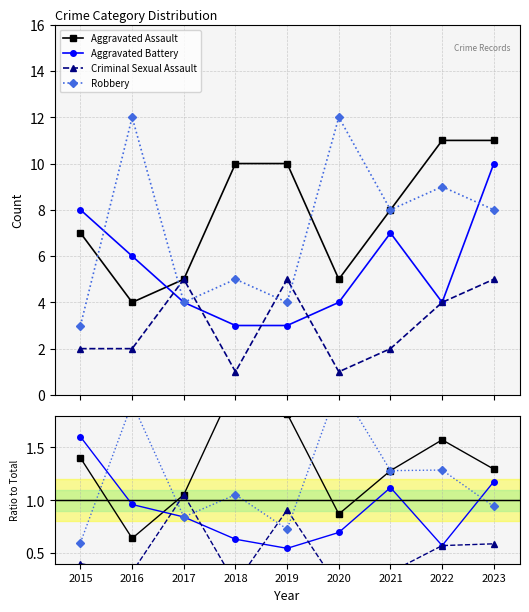

Where is the first local minimum for Aggravated Assault?

2016